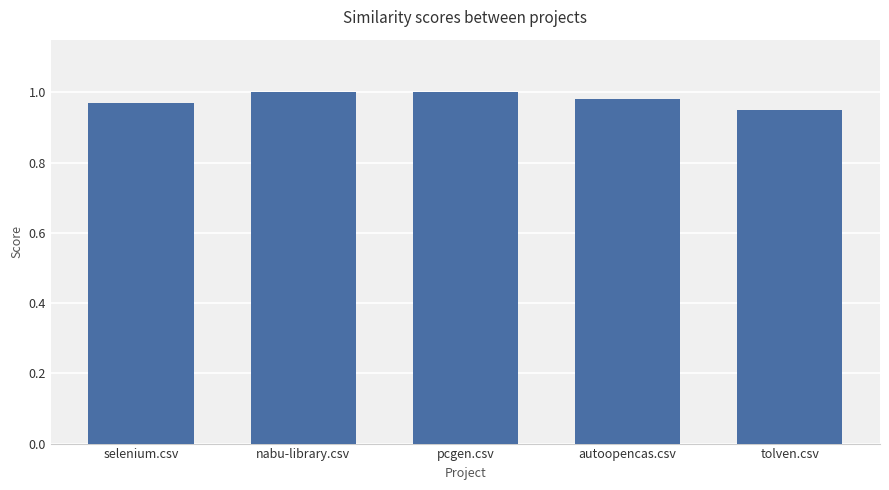

What is the label of the 2nd bar from the left?

nabu-library.csv